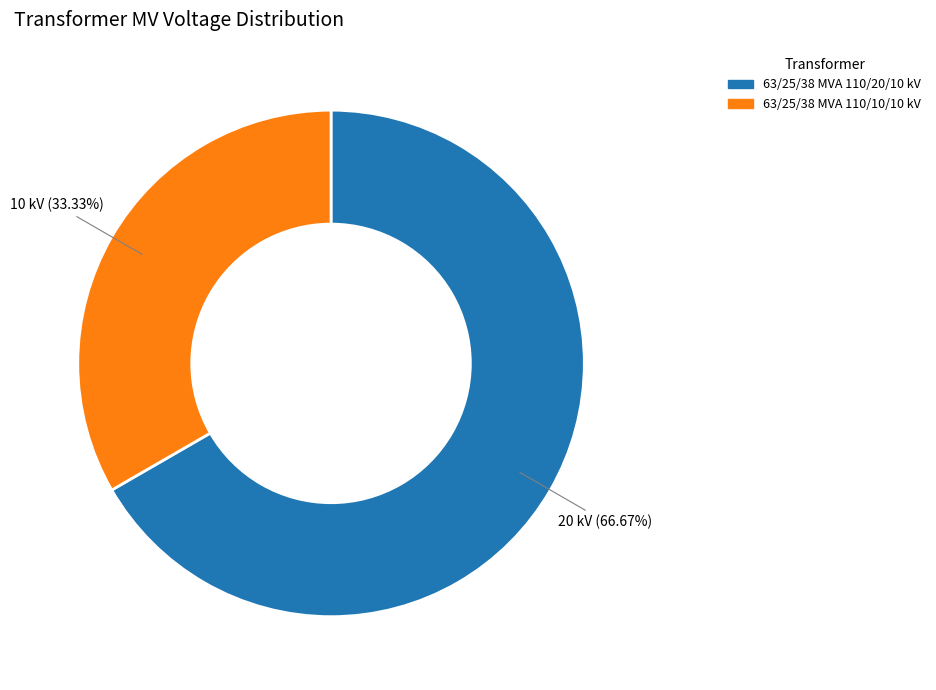

The 63/25/38 MVA 110/10/10 kV slice represents 40% of the pie. True or false?

False